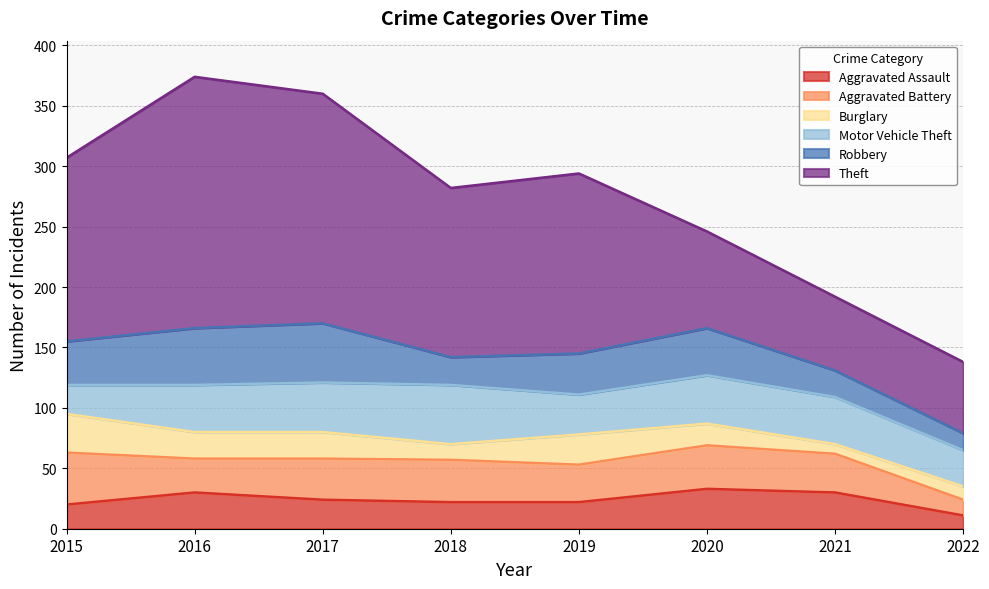

Rank the series at 2017 from highest to lowest value.

Theft, Robbery, Motor Vehicle Theft, Aggravated Battery, Aggravated Assault, Burglary